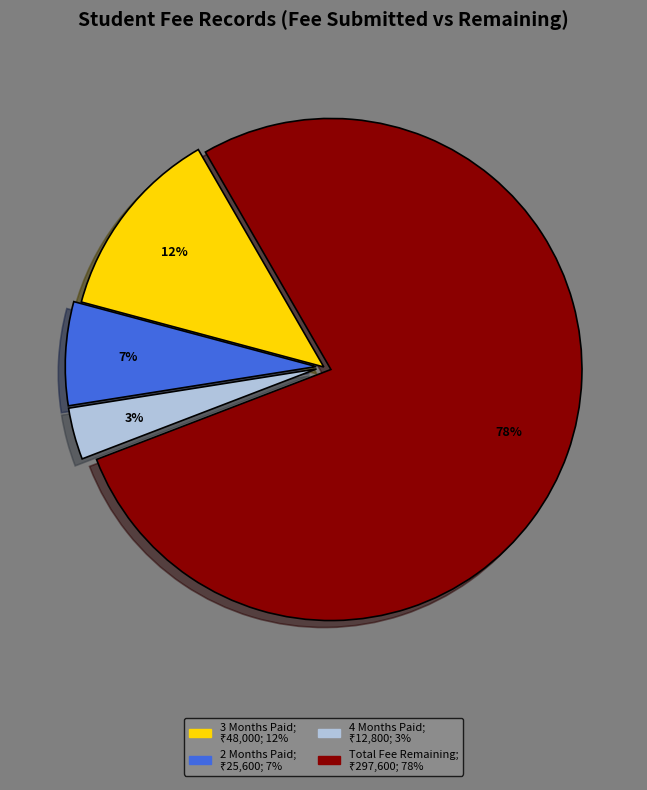

To the nearest percent, what is the average slice percentage?

25%